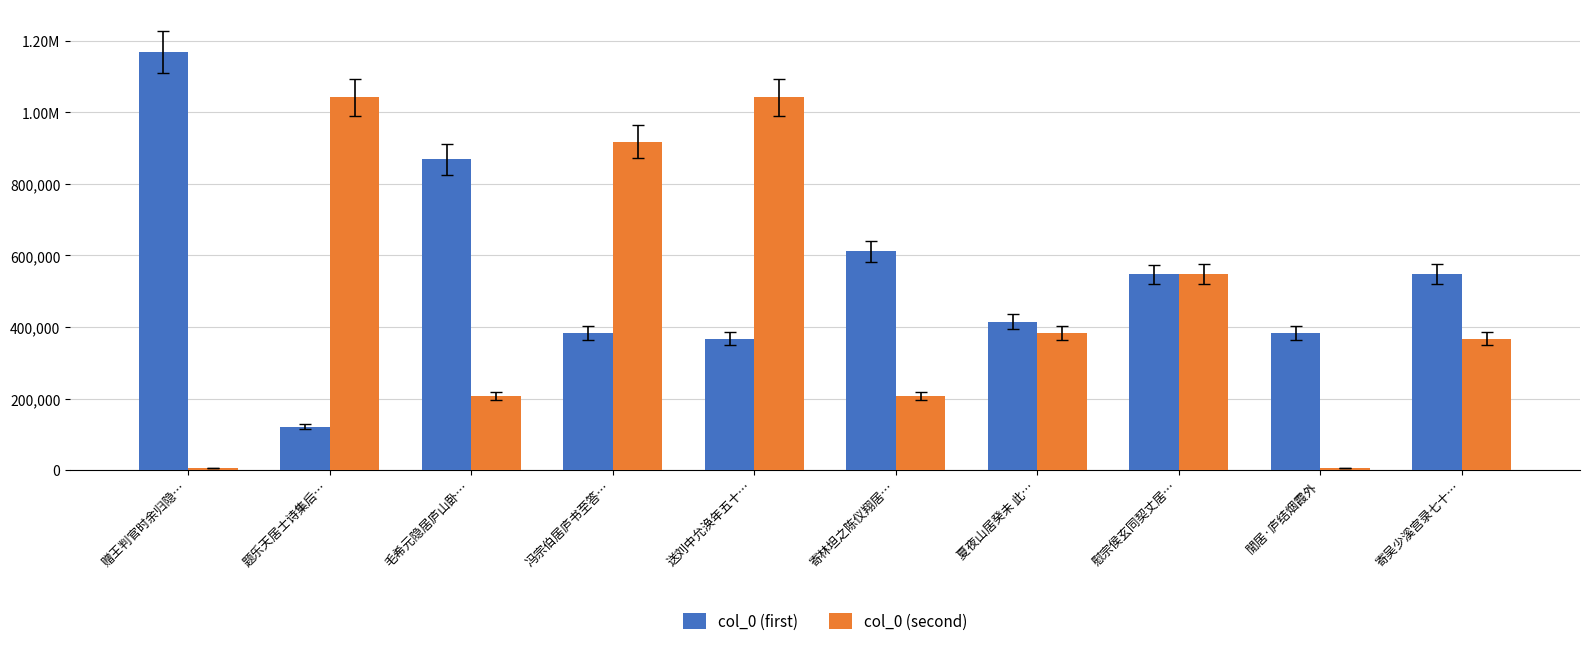

Does the chart contain stacked bars?

No